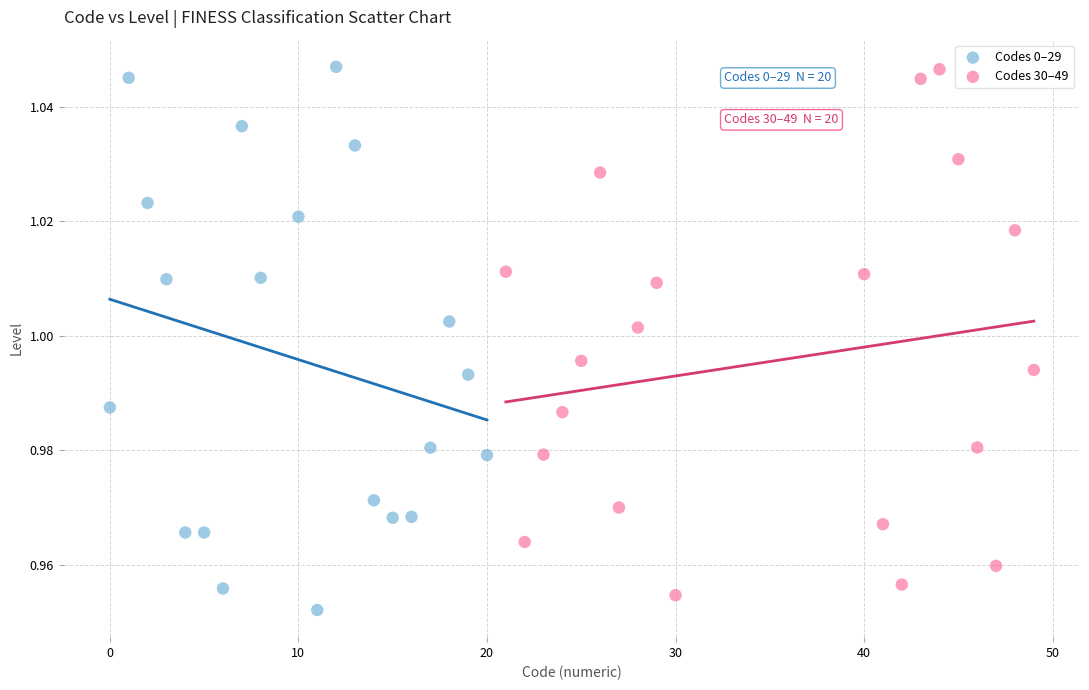

Which series has the widest spread of Y values?

Codes 0–29